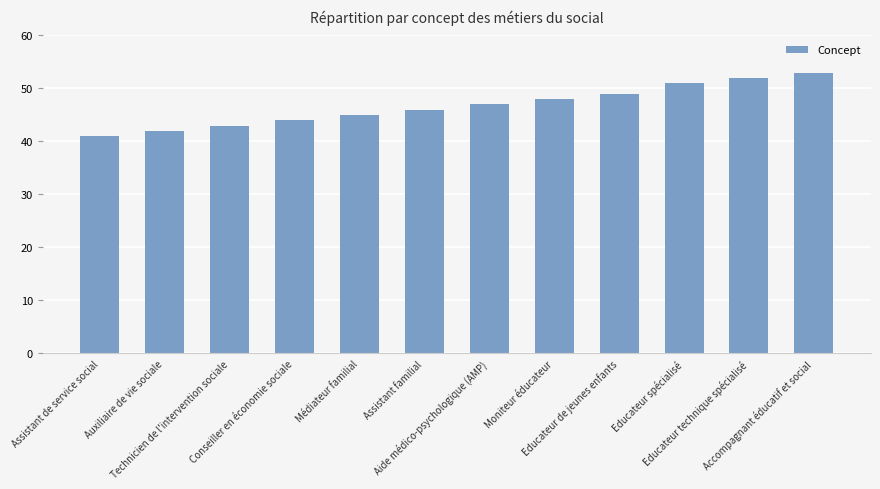

Rank the categories by value from lowest to highest.

Assistant de service social, Auxiliaire de vie sociale, Technicien de l'intervention sociale, Conseiller en économie sociale, Médiateur familial, Assistant familial, Aide médico-psychologique (AMP), Moniteur éducateur, Educateur de jeunes enfants, Educateur spécialisé, Educateur technique spécialisé, Accompagnant éducatif et social